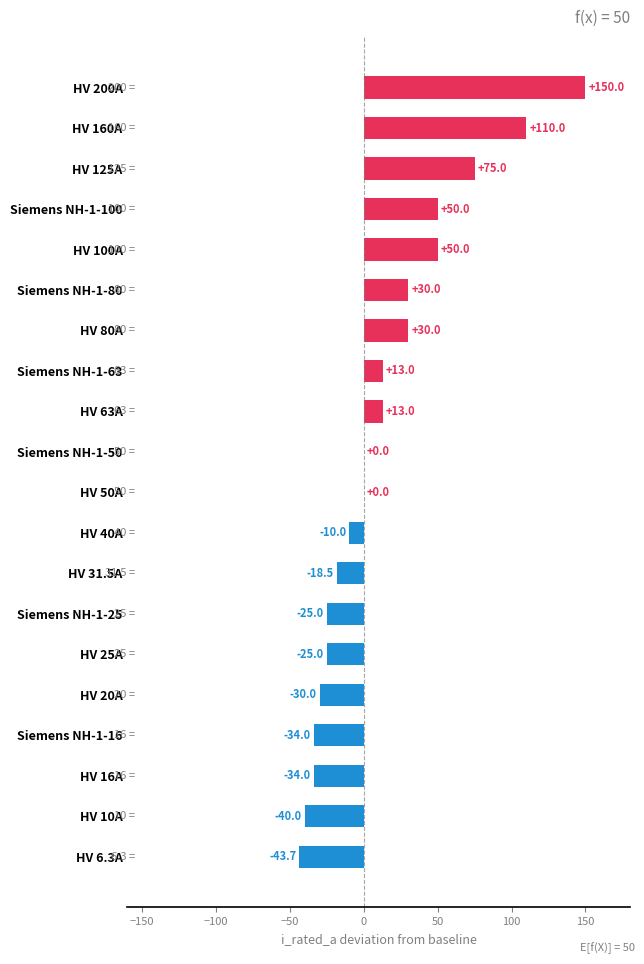

What is the maximum value shown in the chart?

150.0